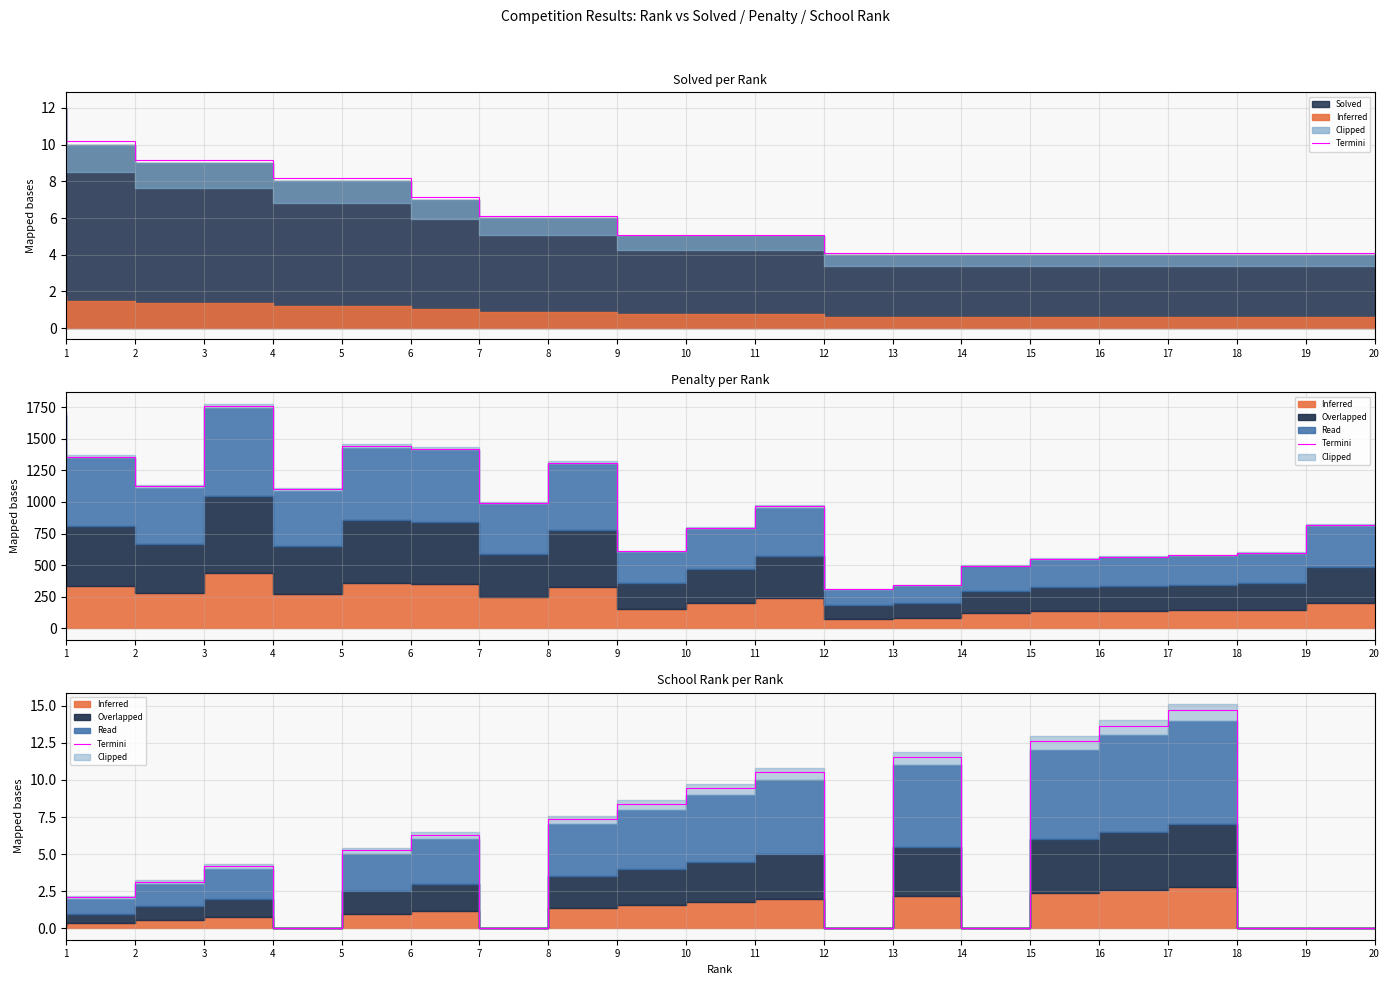

The value at 6 is 1.1. True or false?

False